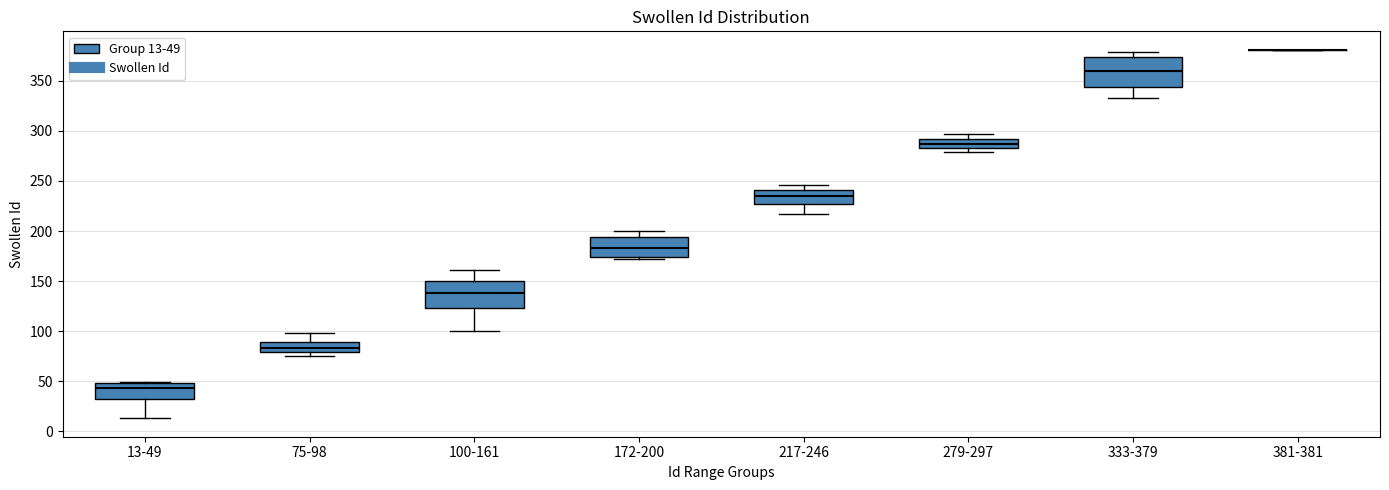

Where does the lower whisker of the box for 13-49 end on the y-axis? The values are not printed on the chart, so give them approximately, as read against the axis.

15